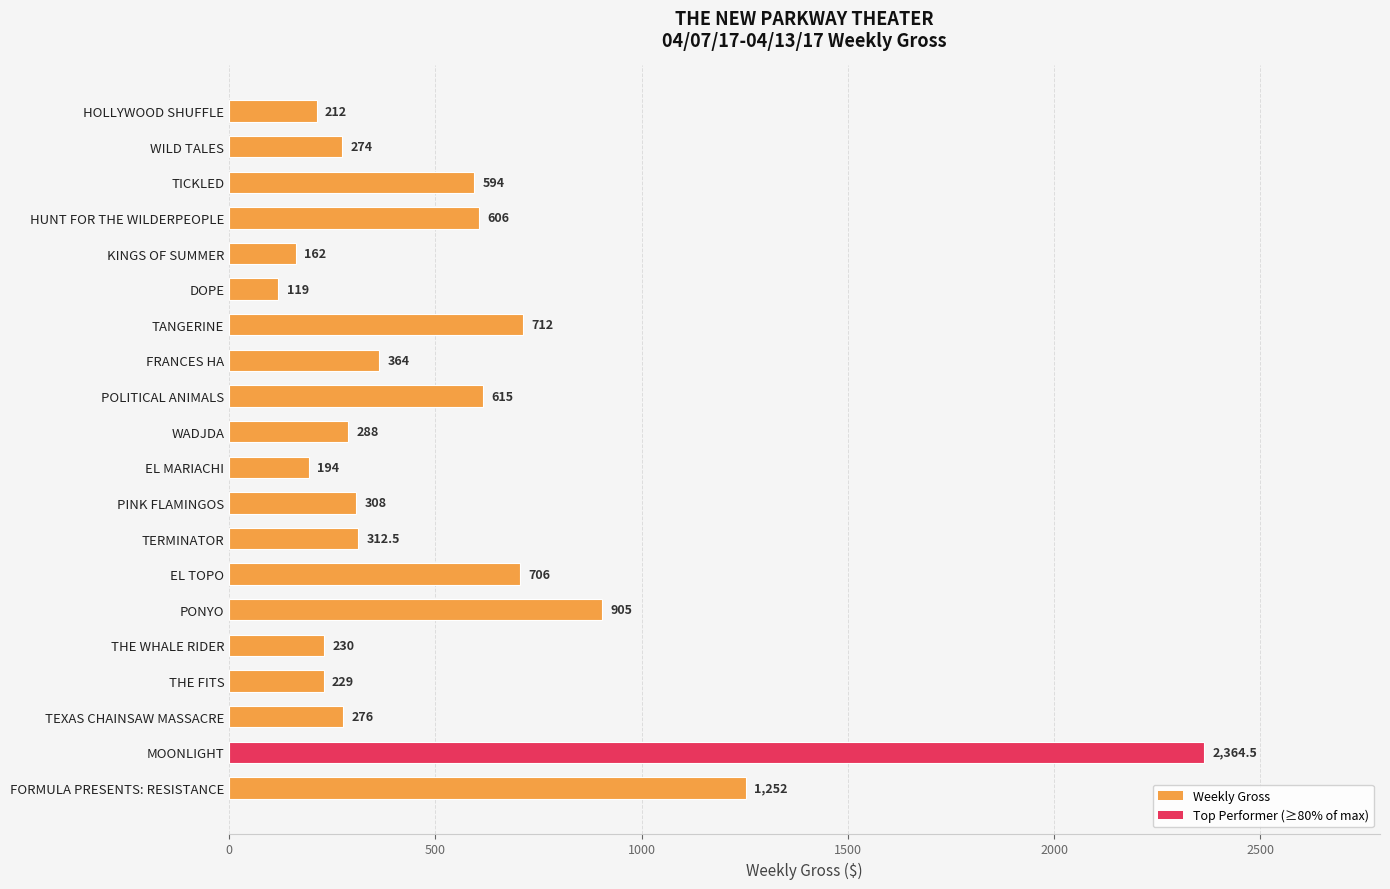

Which category has the lowest value across all series?

DOPE